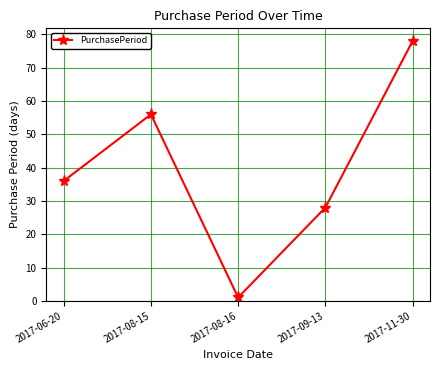

Is it true that the value at 2017-06-20 is 36?

True